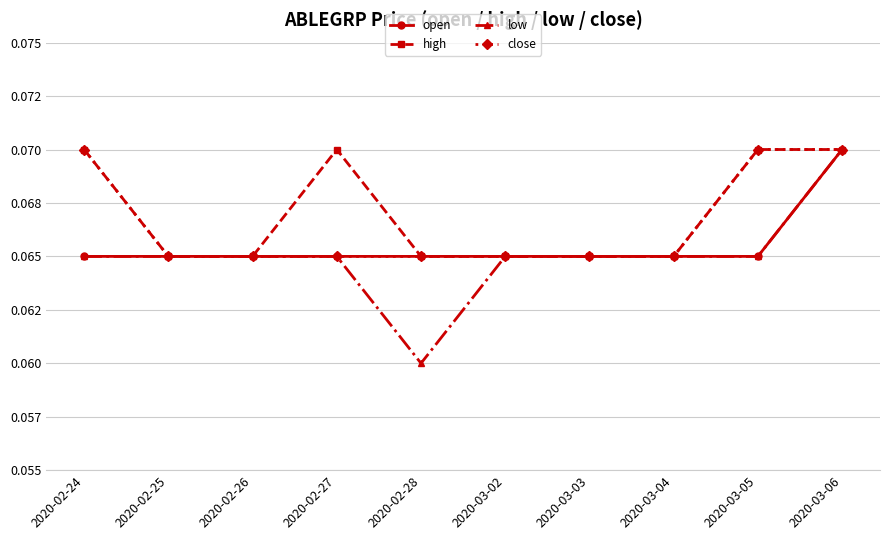

What is the value of the close point at the 6th from the left?

0.1